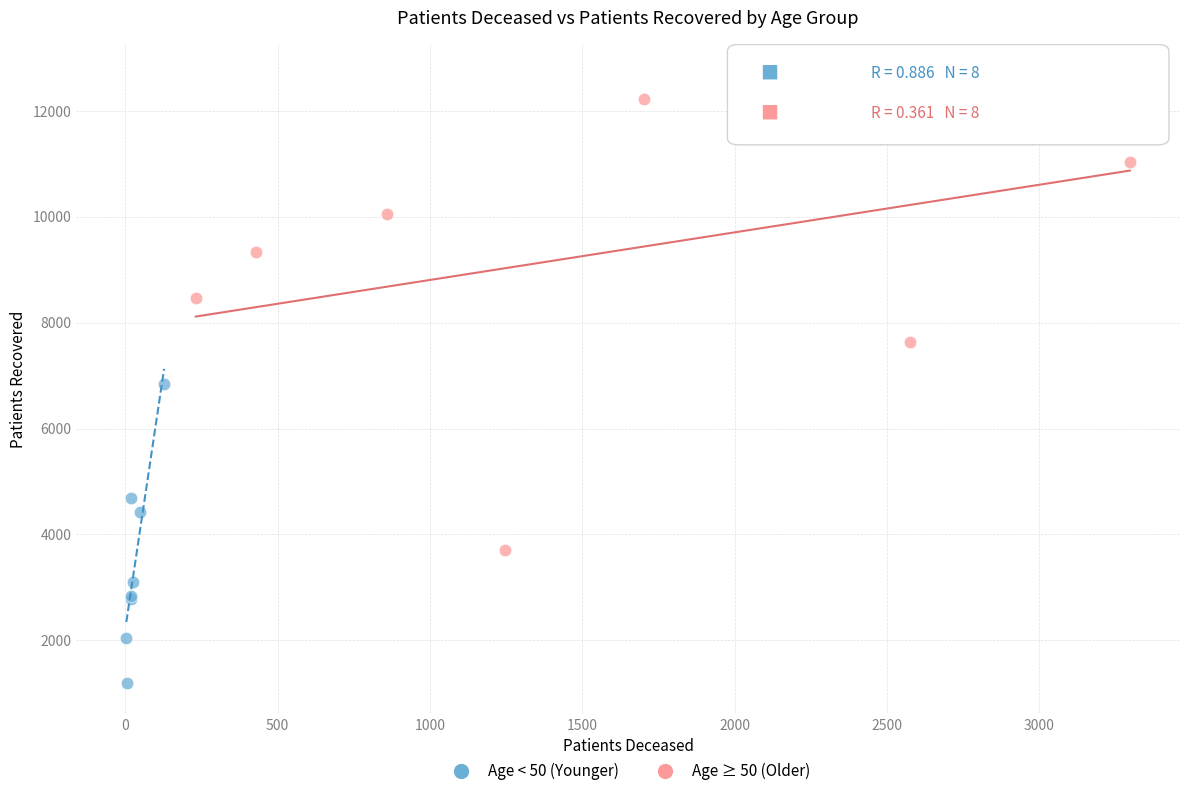

Which series contains the lowest Y value?

Age < 50 (Younger)